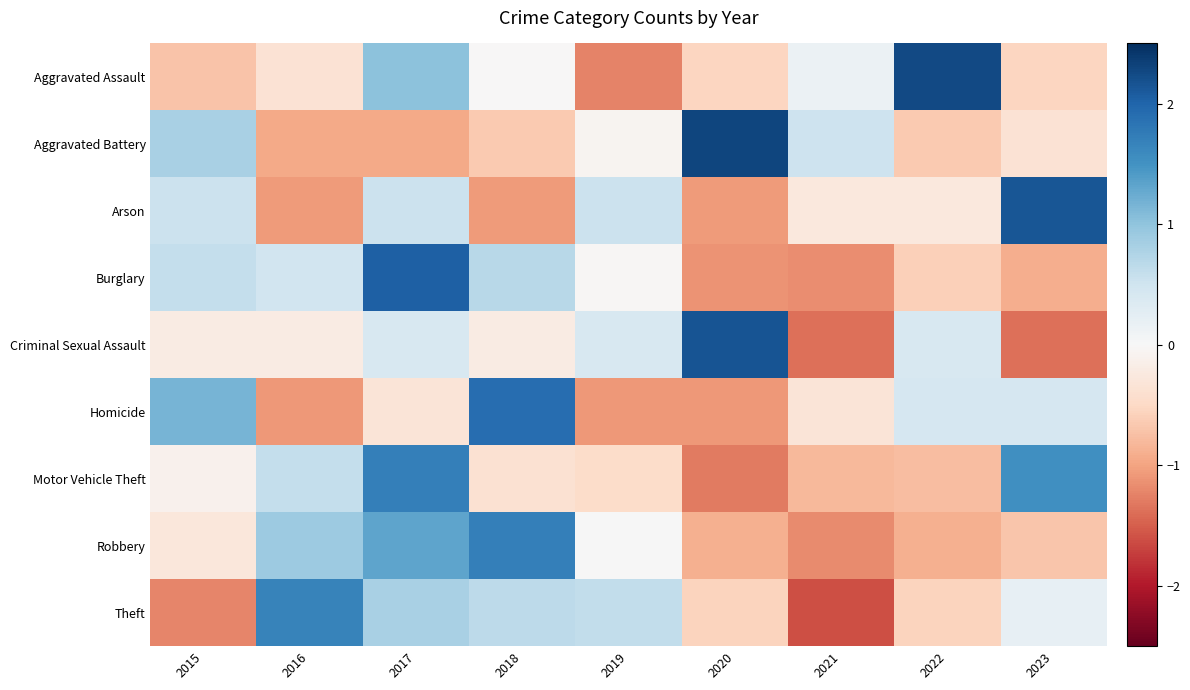

Reading left to right, list all the values displayed in this chart.

Aggravated Assault: 2015=-0.7	2016=-0.4	2017=1.0	2018=-0.0	2019=-1.2	2020=-0.5	2021=0.2	2022=2.3	2023=-0.5
Aggravated Battery: 2015=0.8	2016=-0.9	2017=-0.9	2018=-0.7	2019=-0.1	2020=2.3	2021=0.5	2022=-0.7	2023=-0.4
Arson: 2015=0.5	2016=-1.1	2017=0.5	2018=-1.1	2019=0.5	2020=-1.1	2021=-0.3	2022=-0.3	2023=2.1
Burglary: 2015=0.6	2016=0.5	2017=2.0	2018=0.7	2019=-0.0	2020=-1.1	2021=-1.2	2022=-0.6	2023=-0.9
Criminal Sexual Assault: 2015=-0.2	2016=-0.2	2017=0.4	2018=-0.2	2019=0.4	2020=2.2	2021=-1.4	2022=0.4	2023=-1.4
Homicide: 2015=1.2	2016=-1.1	2017=-0.3	2018=1.9	2019=-1.1	2020=-1.1	2021=-0.3	2022=0.4	2023=0.4
Motor Vehicle Theft: 2015=-0.1	2016=0.6	2017=1.7	2018=-0.4	2019=-0.5	2020=-1.3	2021=-0.8	2022=-0.8	2023=1.5
Robbery: 2015=-0.3	2016=0.9	2017=1.3	2018=1.7	2019=0.0	2020=-0.9	2021=-1.2	2022=-0.9	2023=-0.7
Theft: 2015=-1.2	2016=1.7	2017=0.8	2018=0.7	2019=0.6	2020=-0.6	2021=-1.6	2022=-0.6	2023=0.2